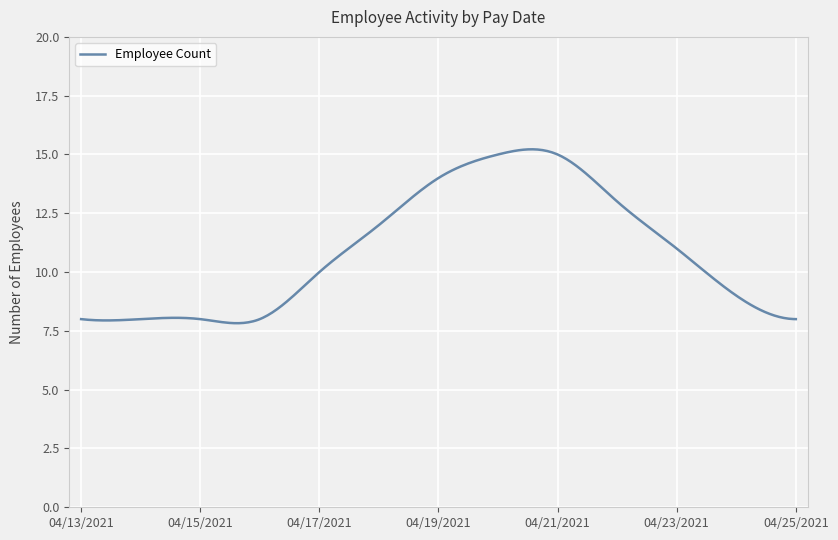

What is the difference between the maximum and minimum values?

7.4